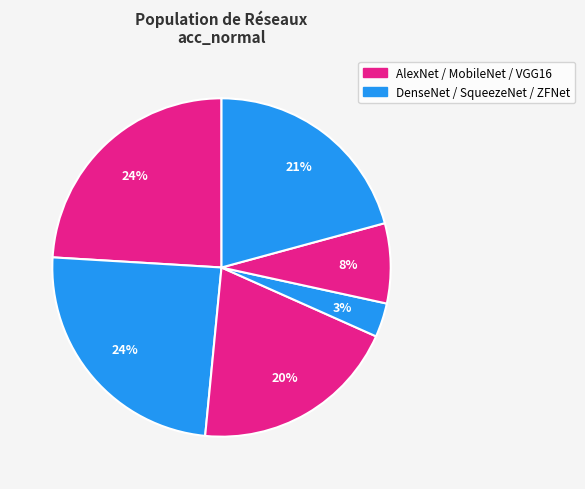

Count the number of slices in the pie.

6